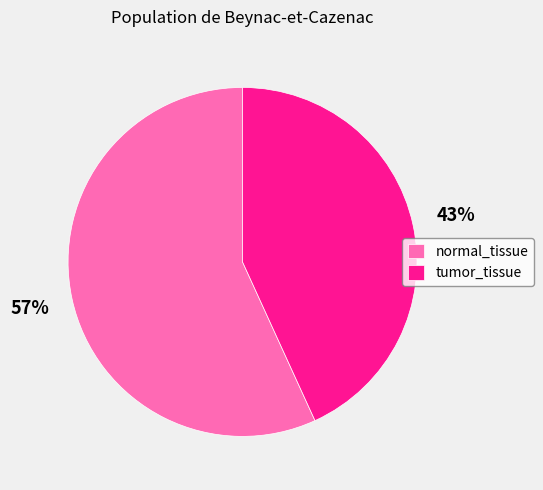

Combined, do tumor_tissue and normal_tissue account for over 50%?

Yes